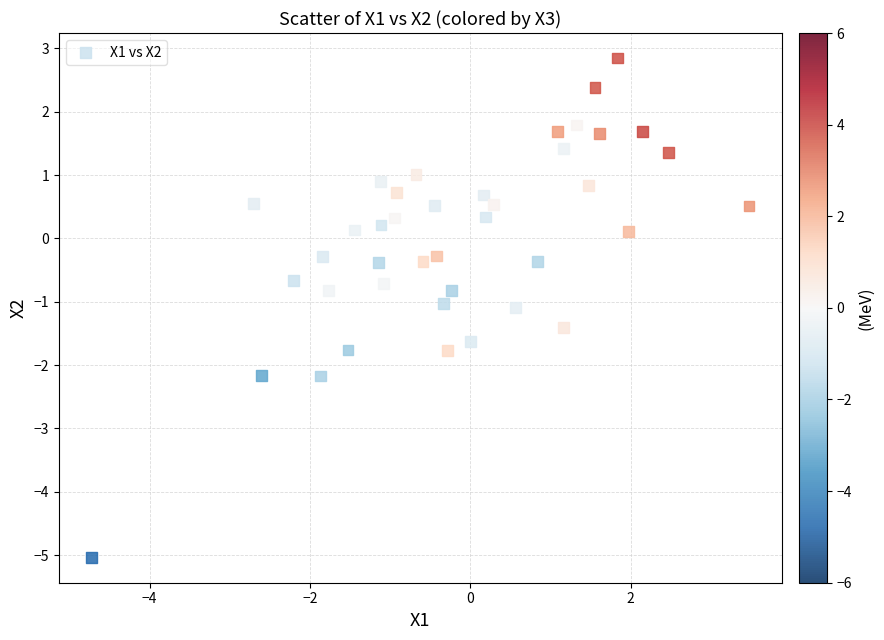

What is the range of Y values (max minus min)?

7.9